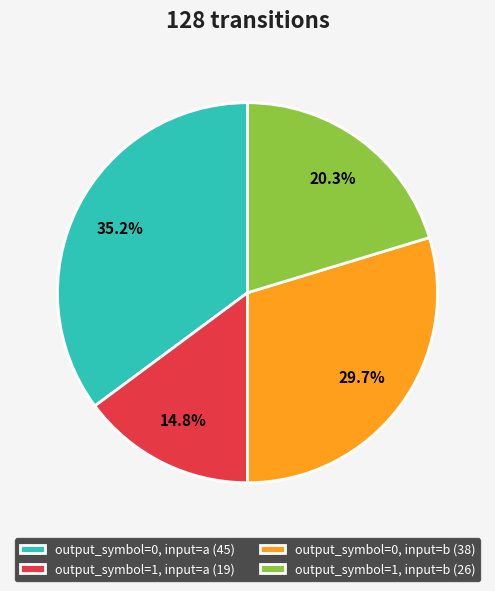

Combined, what portion of the pie is output_symbol=0, input=a and output_symbol=1, input=a?

50.0%